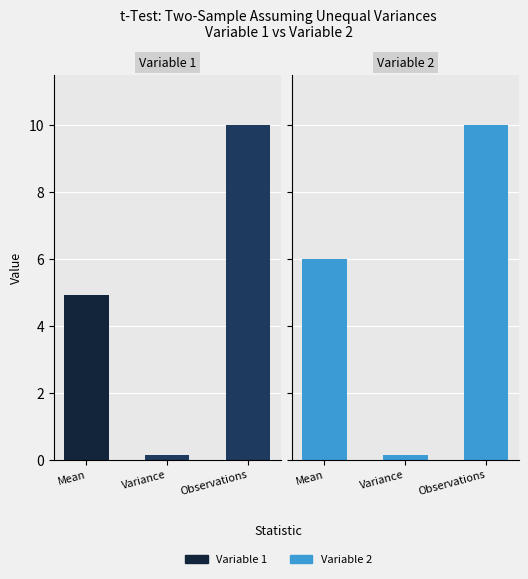

Rank the series by their average value, from highest to lowest.

Variable 2, Variable 1